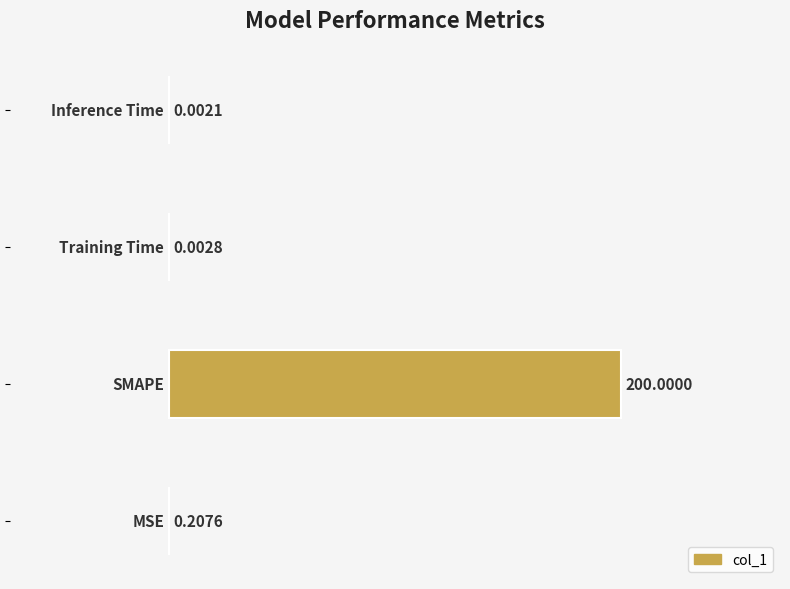

What is the sum of all values?

200.2